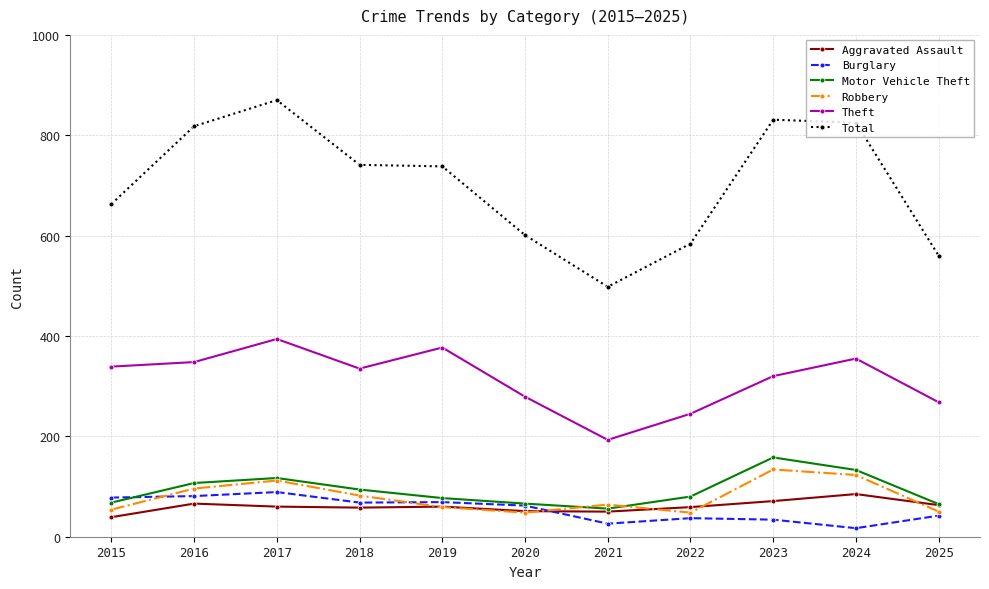

What is the average value of the Theft series?

314